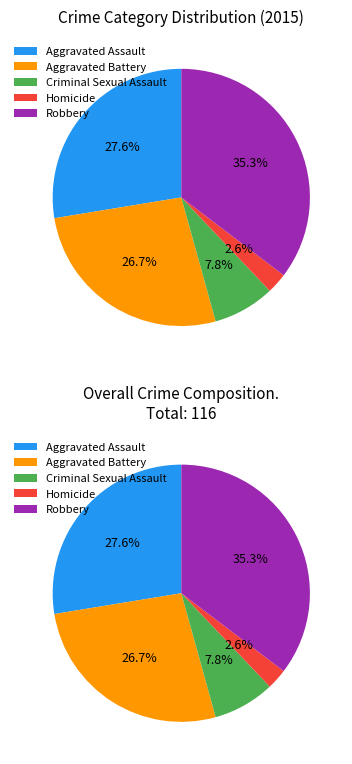

Is there a majority slice in this chart?

No